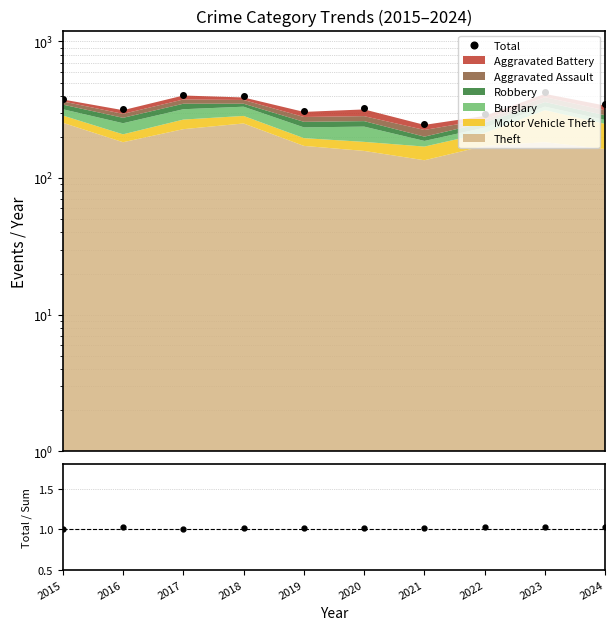

The value at 2018 is 103. True or false?

False